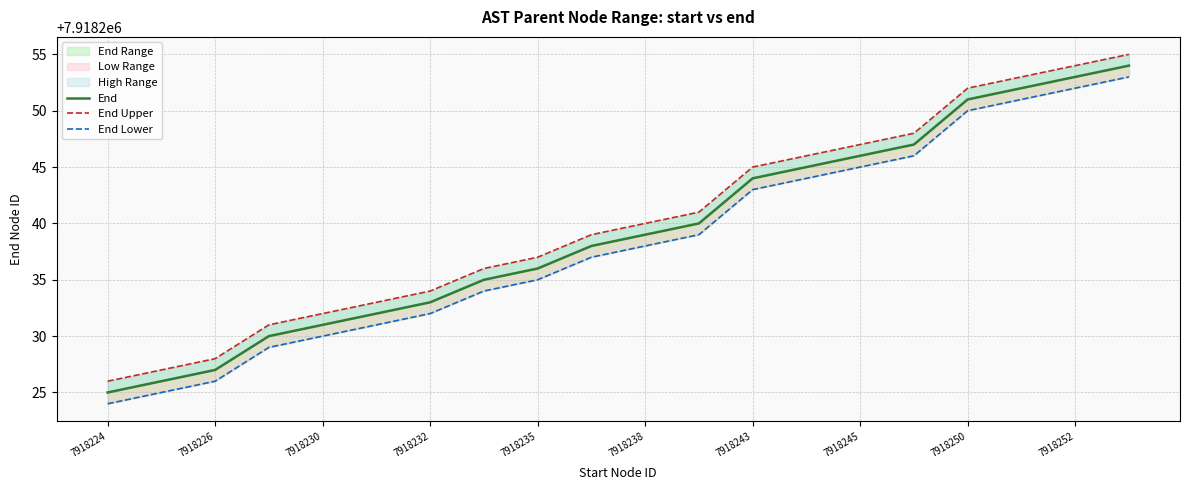

How many data points in End Upper are above 7918240?

9